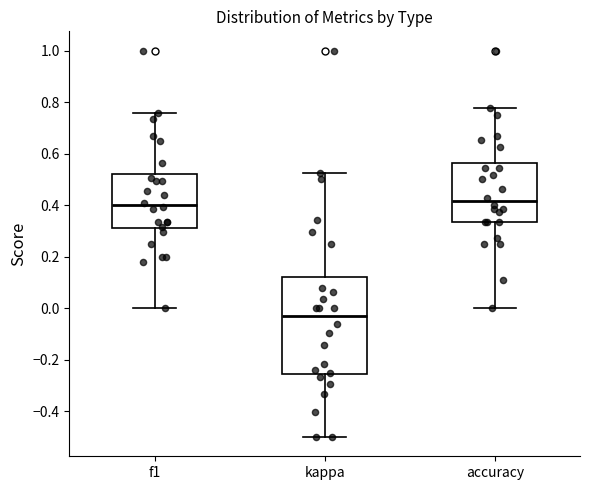

Which box is the tallest, from its lower edge to its upper edge?

kappa